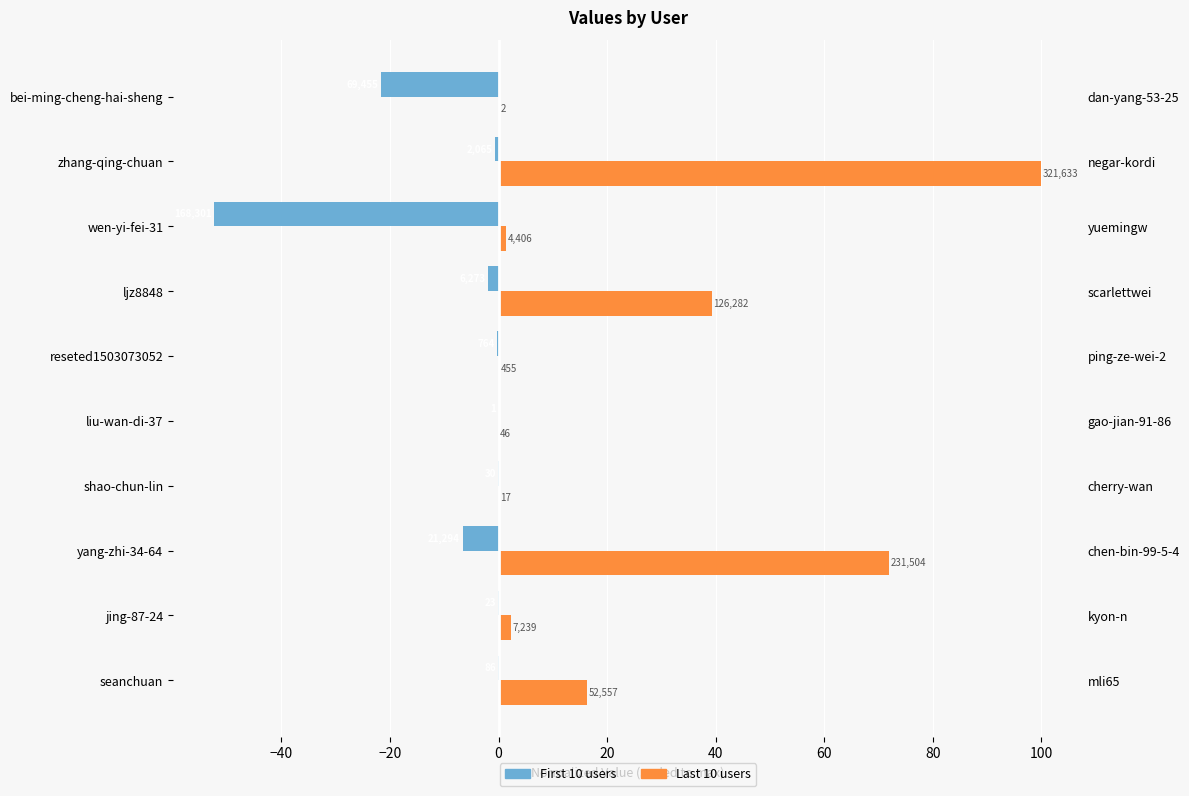

Reading left to right, list all the values displayed in this chart.

col_1 (first half): -0.0	-0.0	-6.6	-0.0	-0.0	-0.2	-2.0	-52.3	-0.6	-21.6
col_1 (second half): 16.3	2.3	72.0	0.0	0.0	0.1	39.3	1.4	100.0	0.0